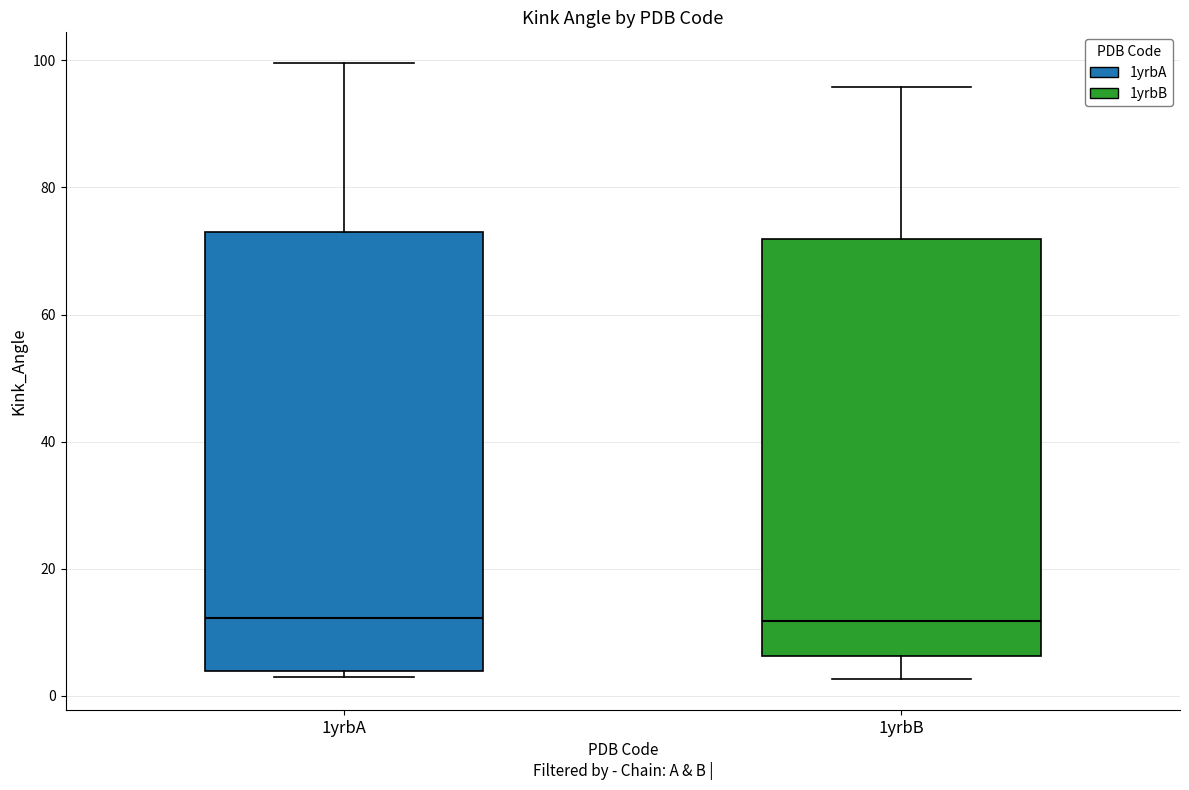

Where does the median line of the box for 1yrbB sit on the y-axis? The values are not printed on the chart, so give them approximately, as read against the axis.

12